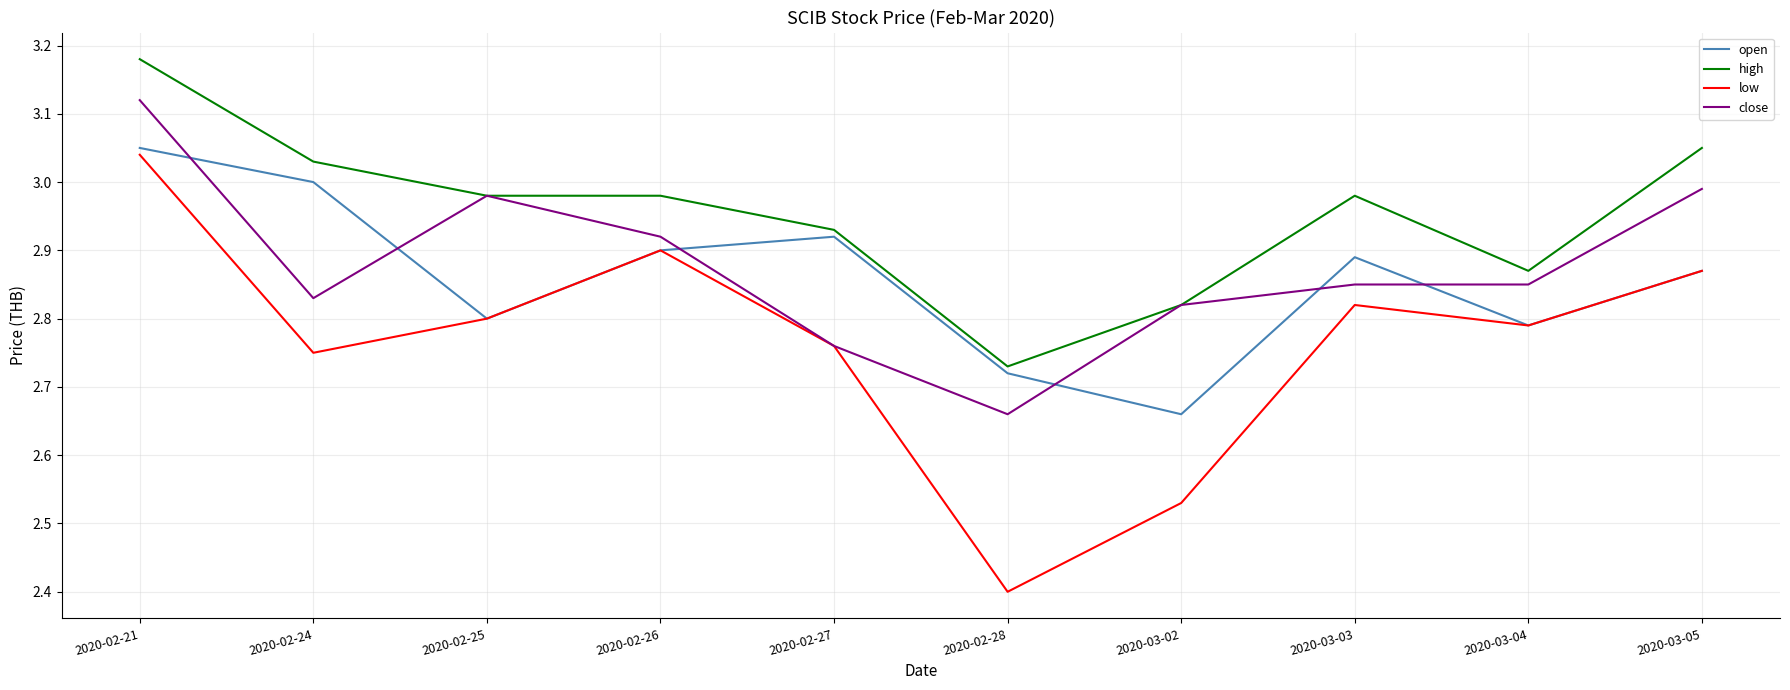

Is this an area chart (filled region under the line)?

No